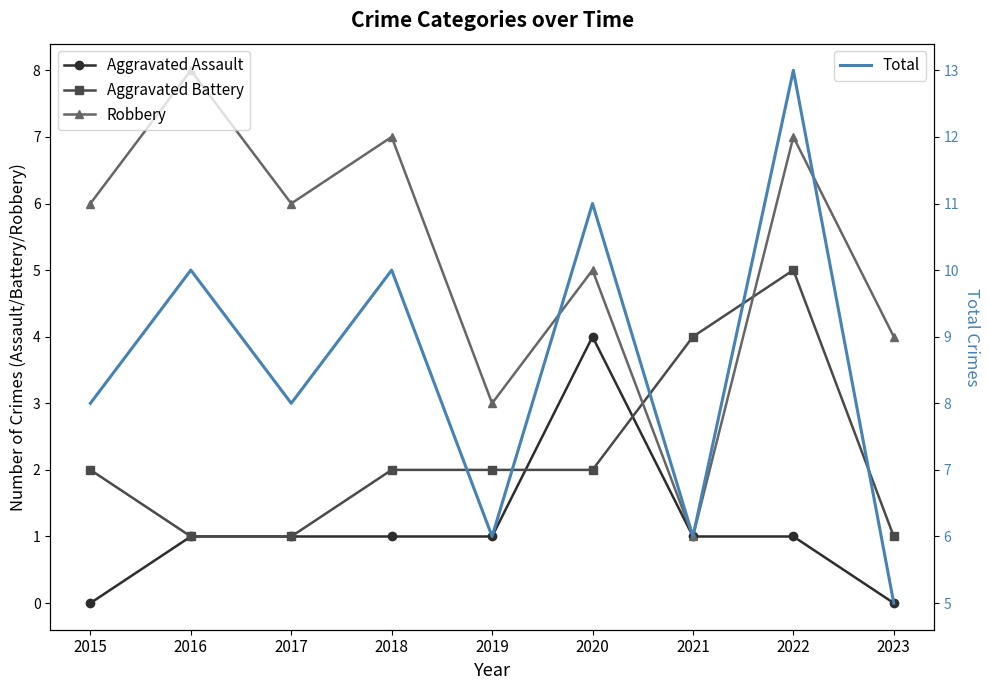

At which label does Total first exceed 8?

2016